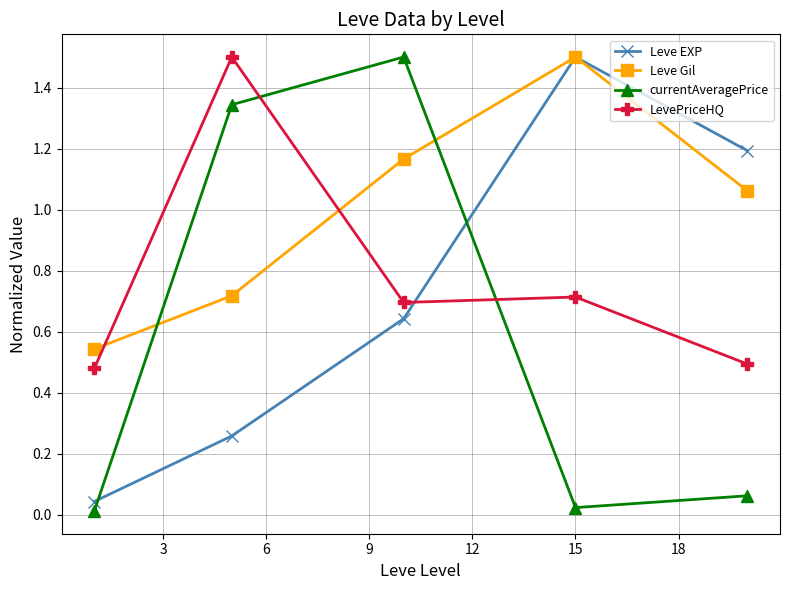

Which series has the largest total across all categories?

Leve Gil